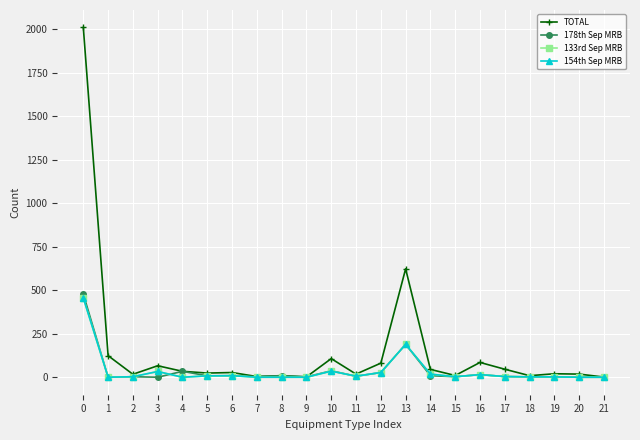

What is the greatest value displayed?

2010